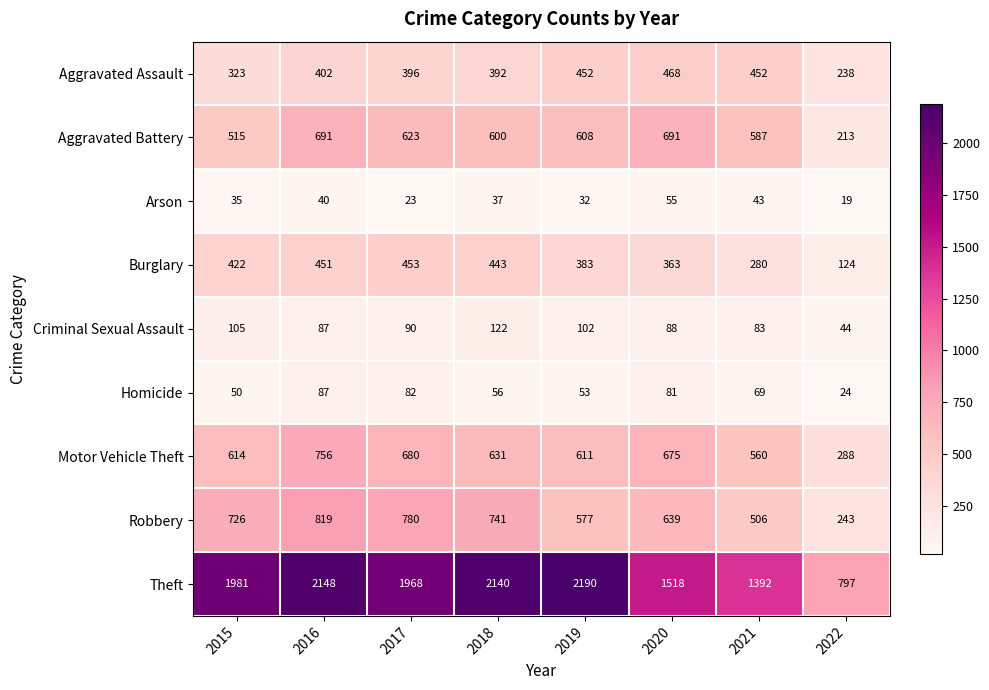

The value of Aggravated Assault at 2015 is 323. True or false?

True